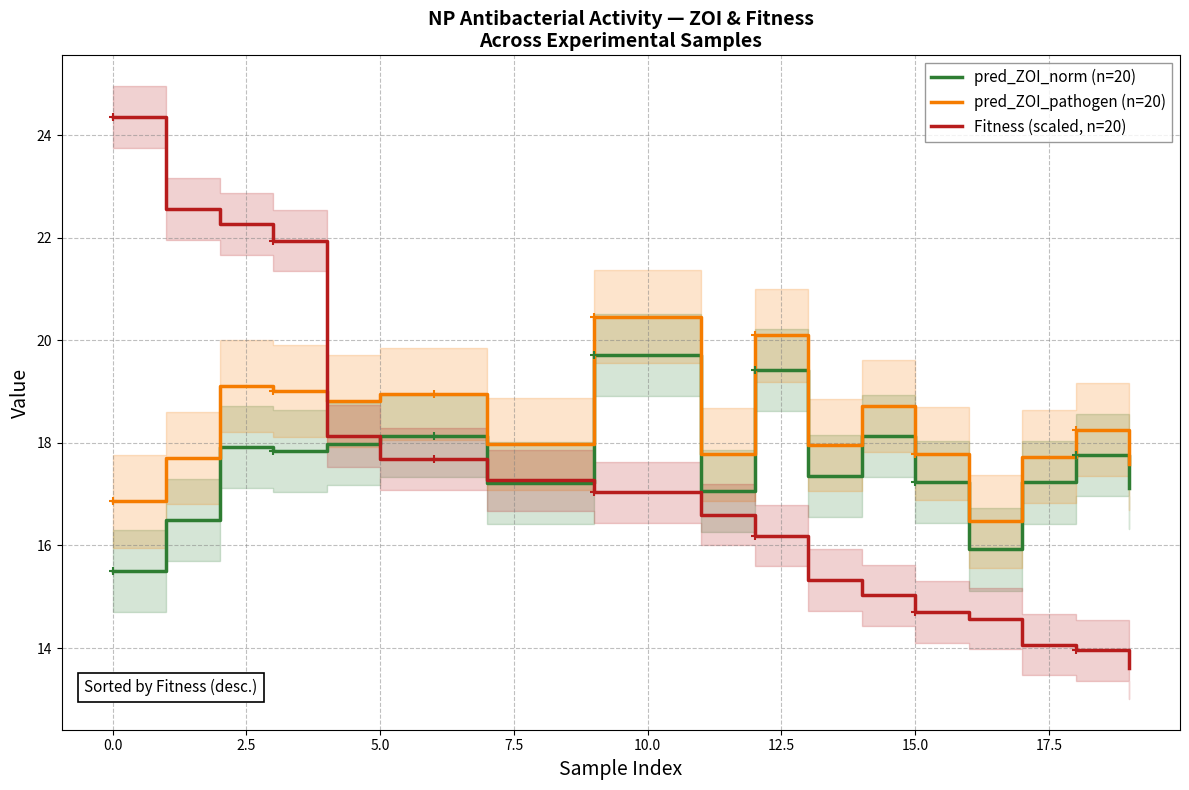

The value of Fitness (scaled, n=20) at 0.0 is 40.1. True or false?

False